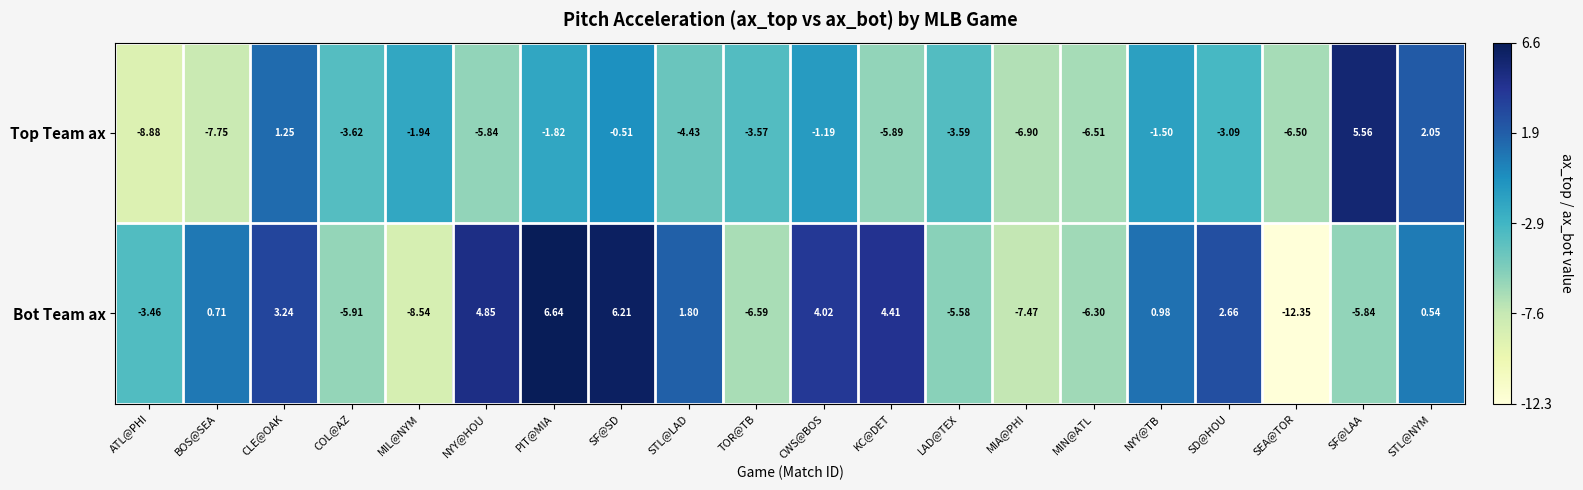

Where is Top Team ax nearest to the value -1?

CWS@BOS